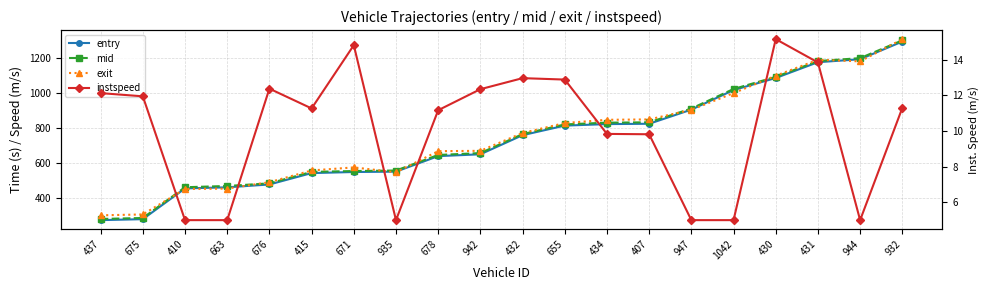

Which series has the largest total across all categories?

exit